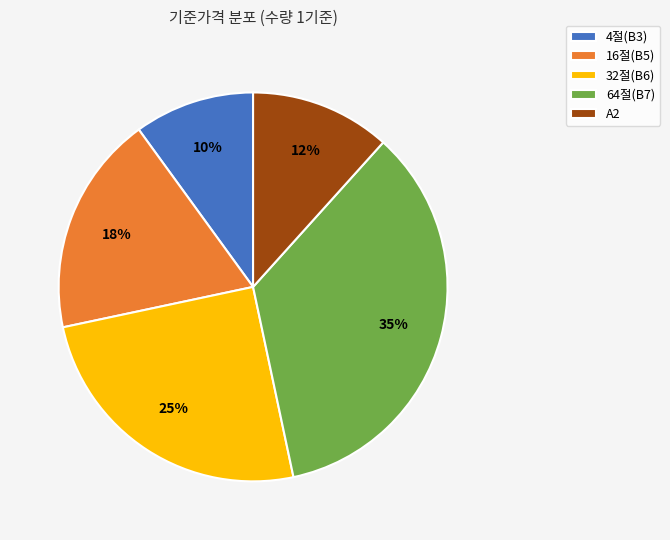

Is 16절(B5) the majority of the pie?

No